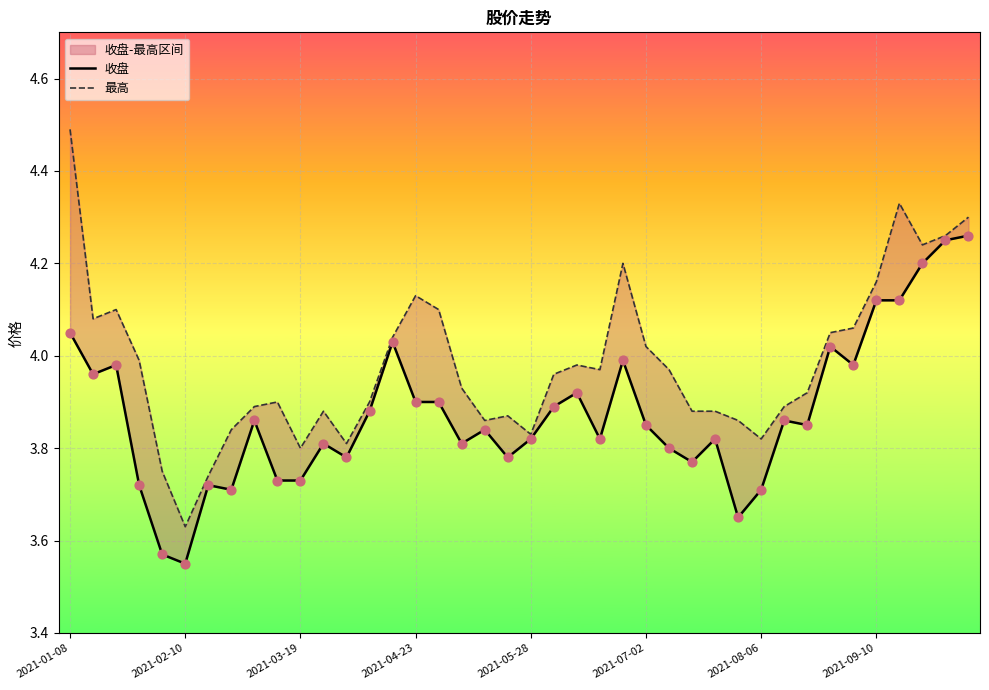

Which series has the largest Y range (max minus min)?

最高